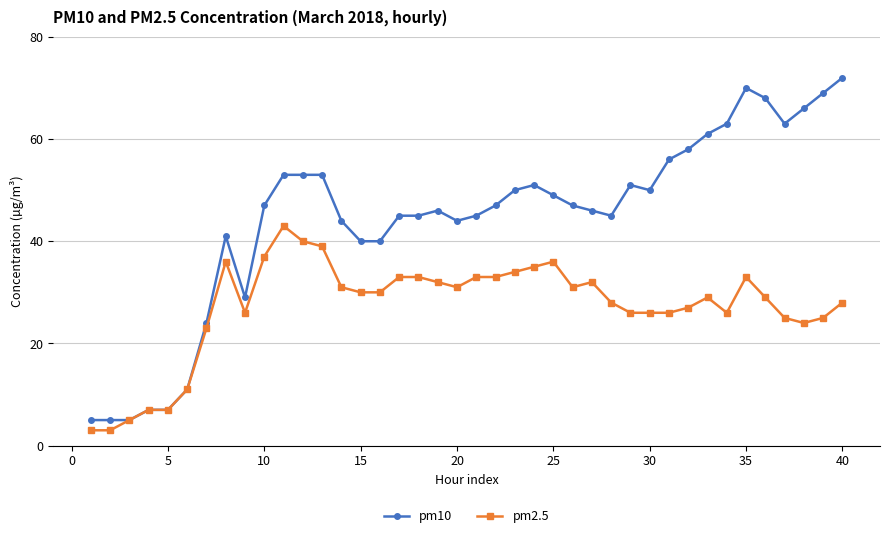

Which series has the largest total across all categories?

pm10